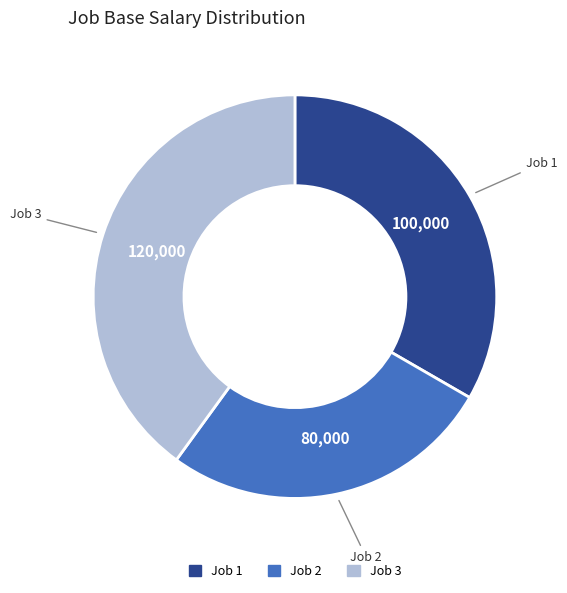

Rank the categories by value from highest to lowest.

Job 3, Job 1, Job 2